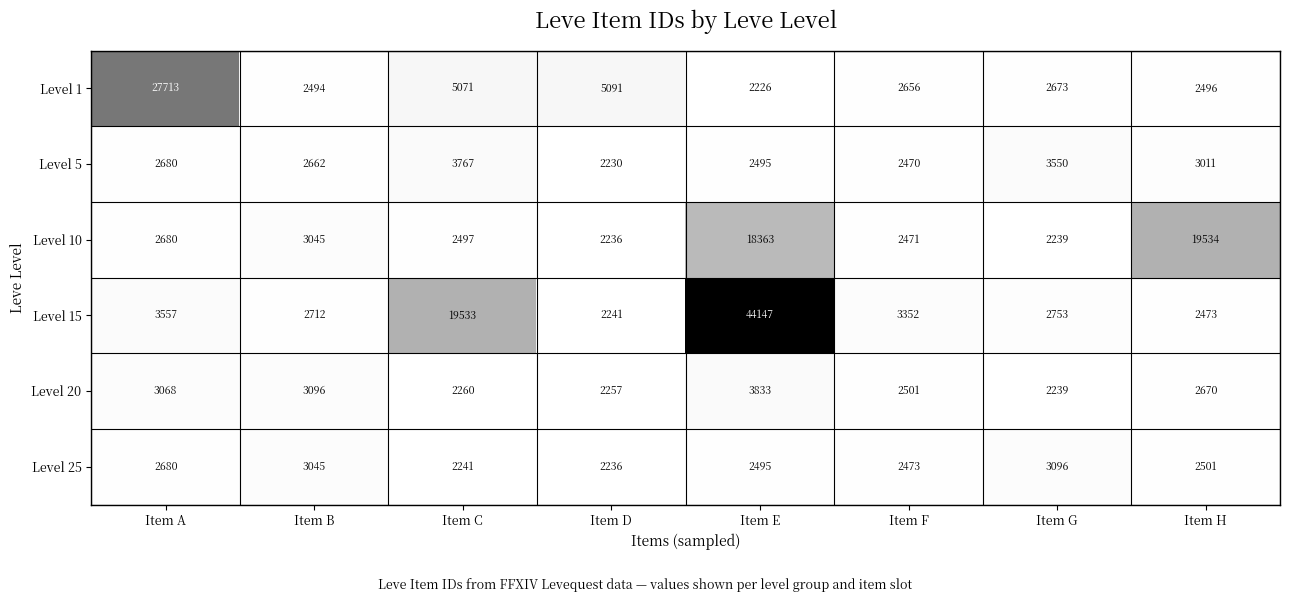

Which series changed the most between Item B and Item F?

Level 15